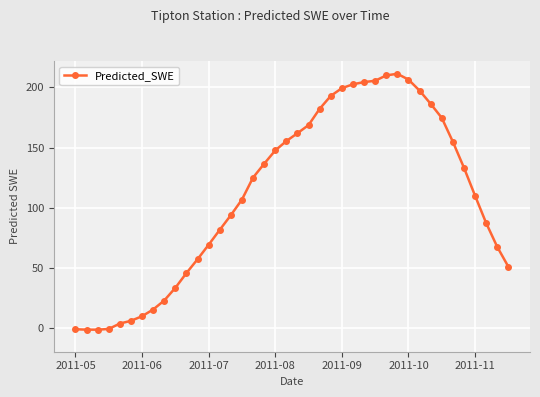

True or false: the data has more than 0 interior local peaks.

True